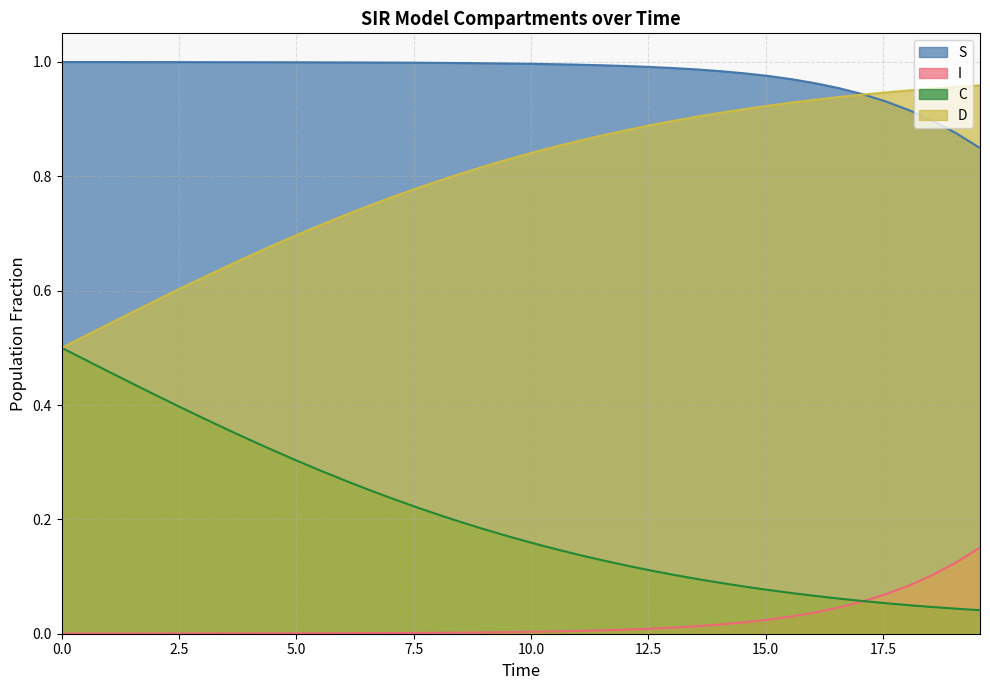

Rank the series by their maximum value, from highest to lowest.

S, D, C, I